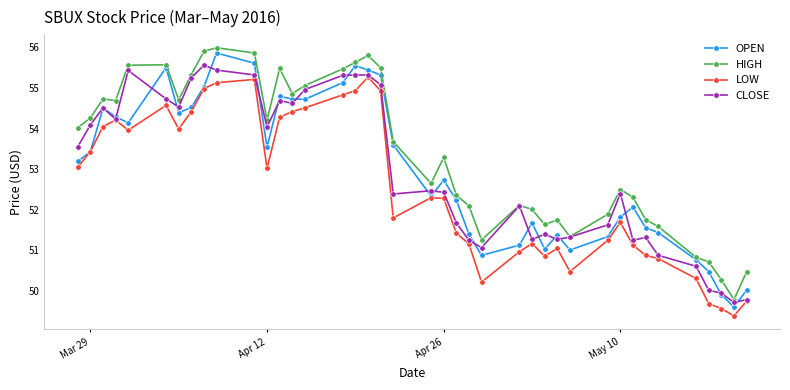

True or false: HIGH and LOW cross at least once.

False